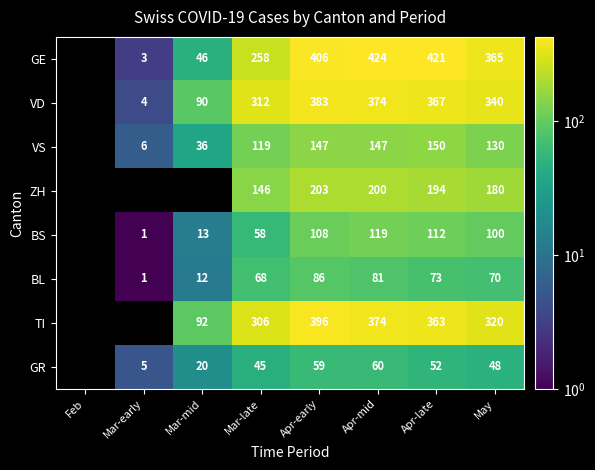

Is the value of VS at Mar-late greater than the value of ZH at Apr-early?

No